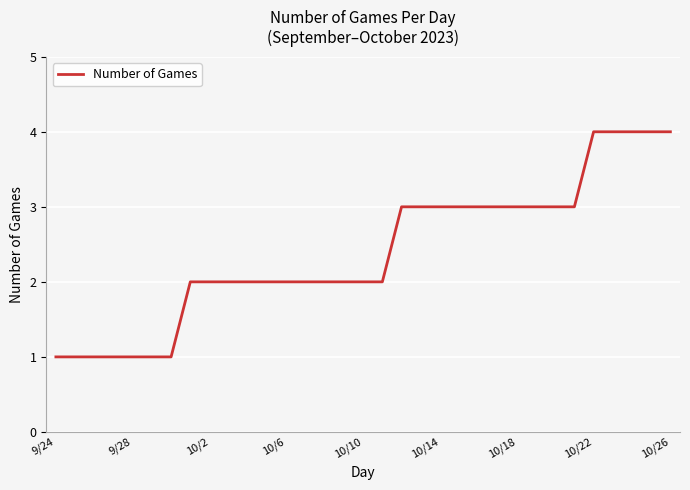

What is the greatest value displayed?

4